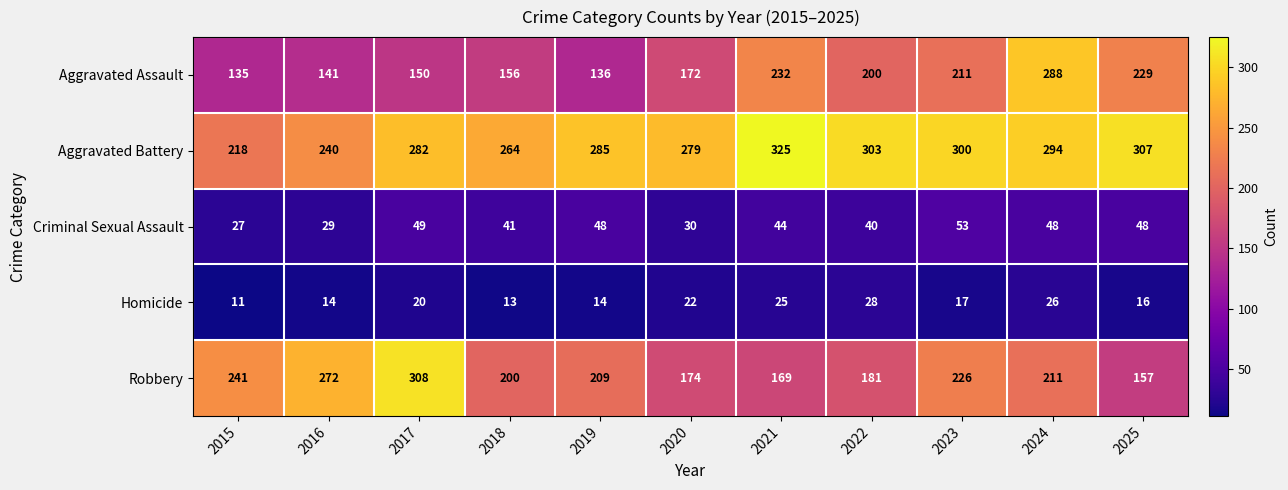

Rank the series by their maximum value, from highest to lowest.

Aggravated Battery, Robbery, Aggravated Assault, Criminal Sexual Assault, Homicide